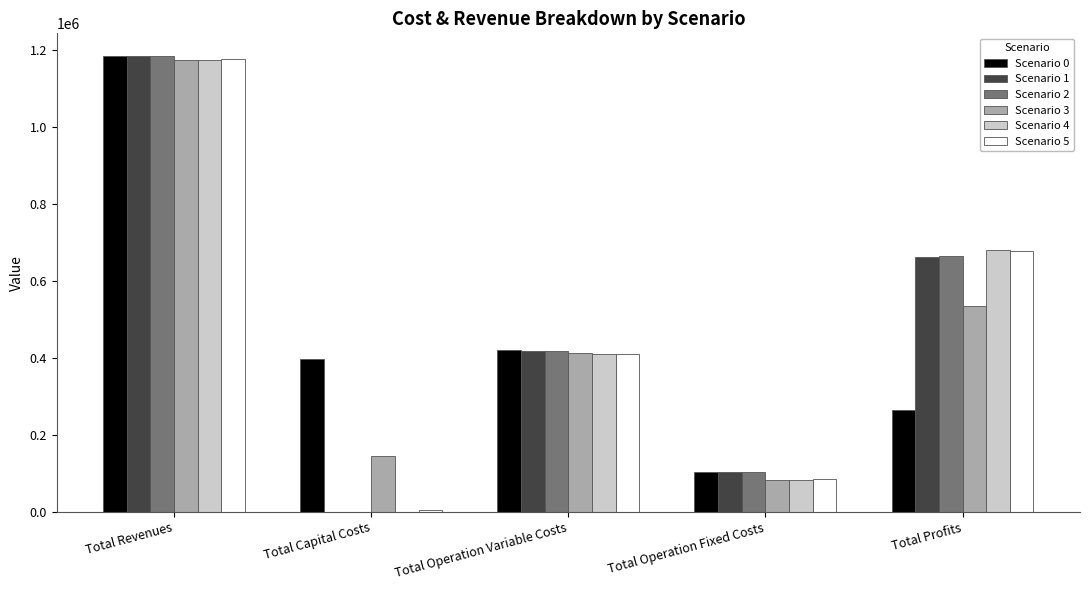

What is the sum of all Scenario 1 values?

2367571.4